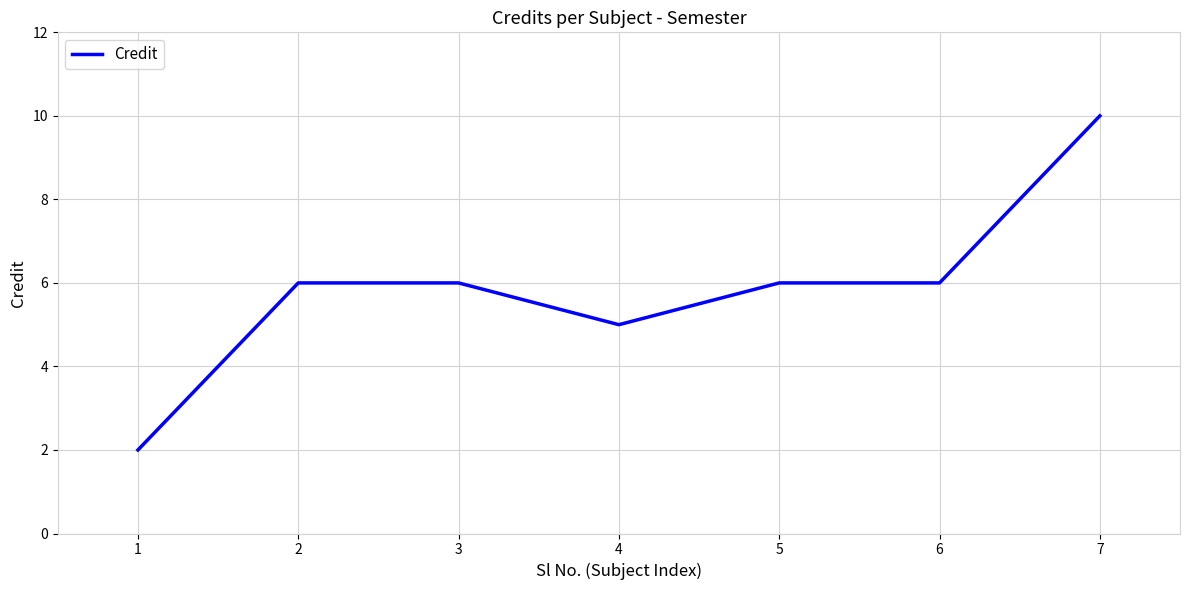

What is the greatest value displayed?

10